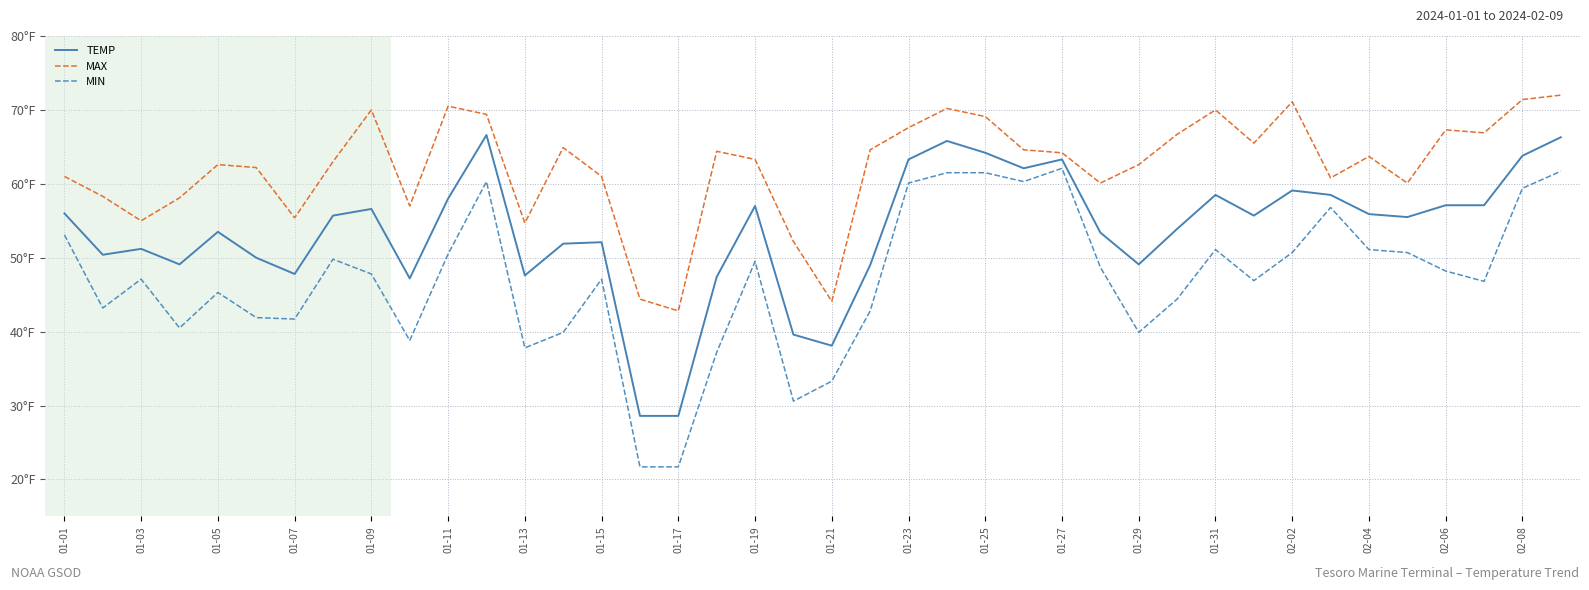

At which category is the sum across all series the highest?

39